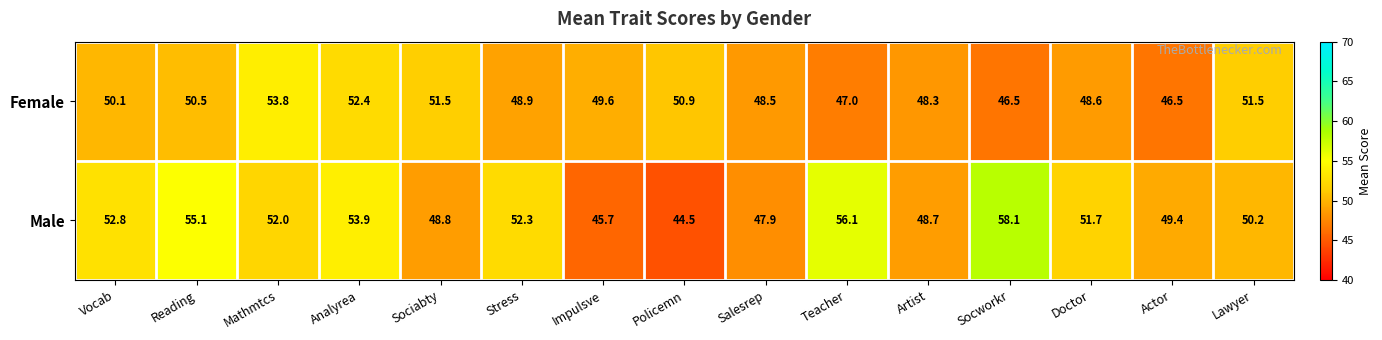

List the series in order of their peak value, lowest first.

Female, Male